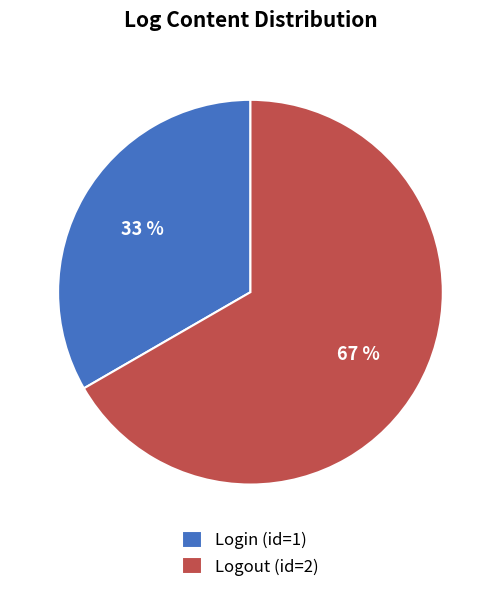

What percentage is the Login slice, to the nearest percent?

33%